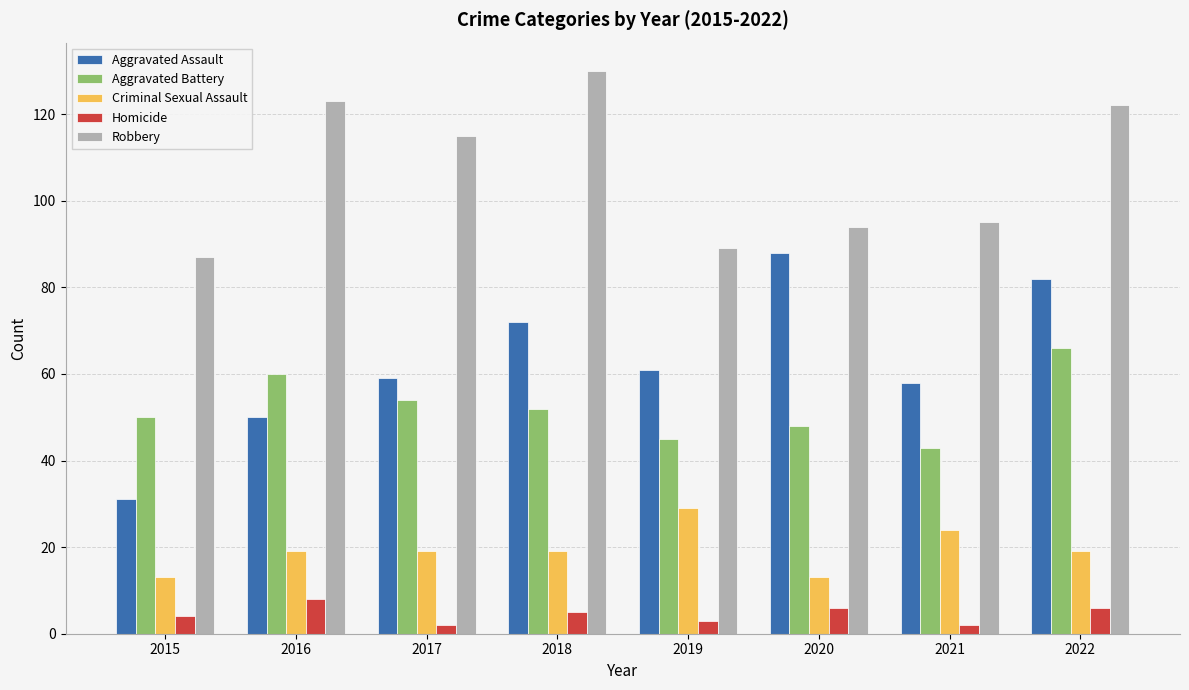

Reading left to right, list all the values displayed in this chart.

Aggravated Assault: 31	50	59	72	61	88	58	82
Aggravated Battery: 50	60	54	52	45	48	43	66
Criminal Sexual Assault: 13	19	19	19	29	13	24	19
Homicide: 4	8	2	5	3	6	2	6
Robbery: 87	123	115	130	89	94	95	122